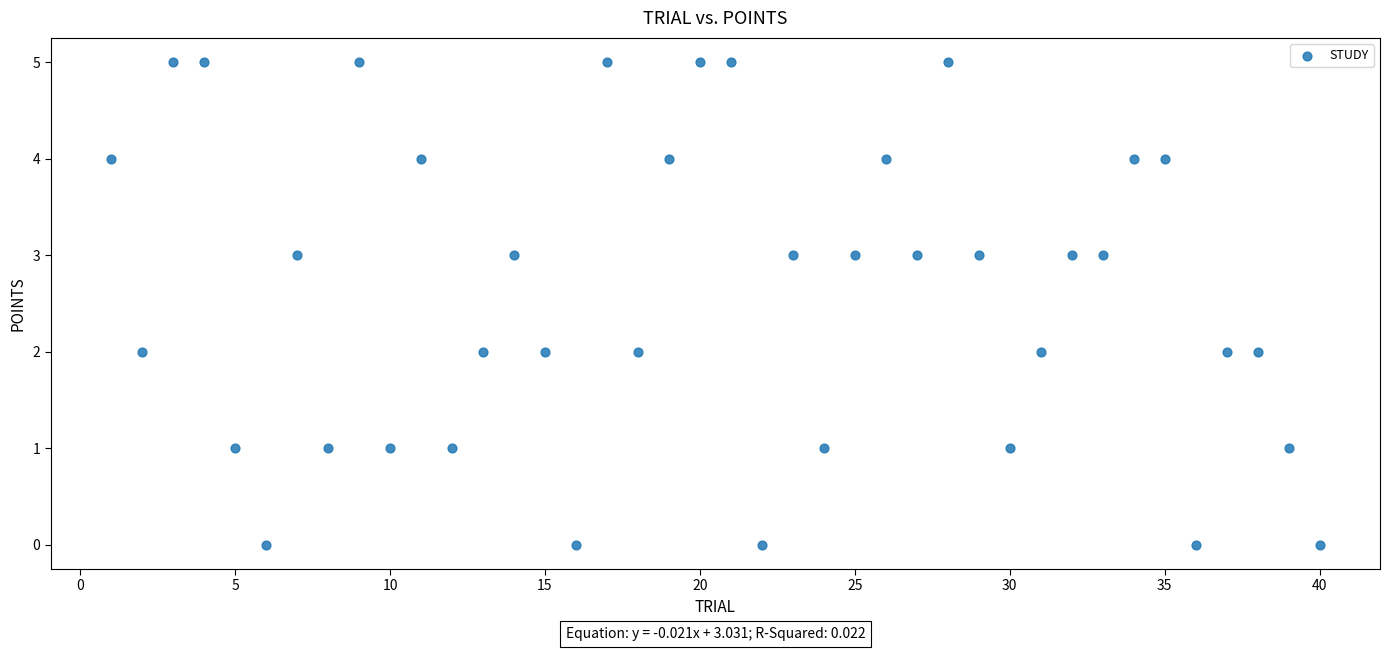

What is the range of X values (max minus min)?

39